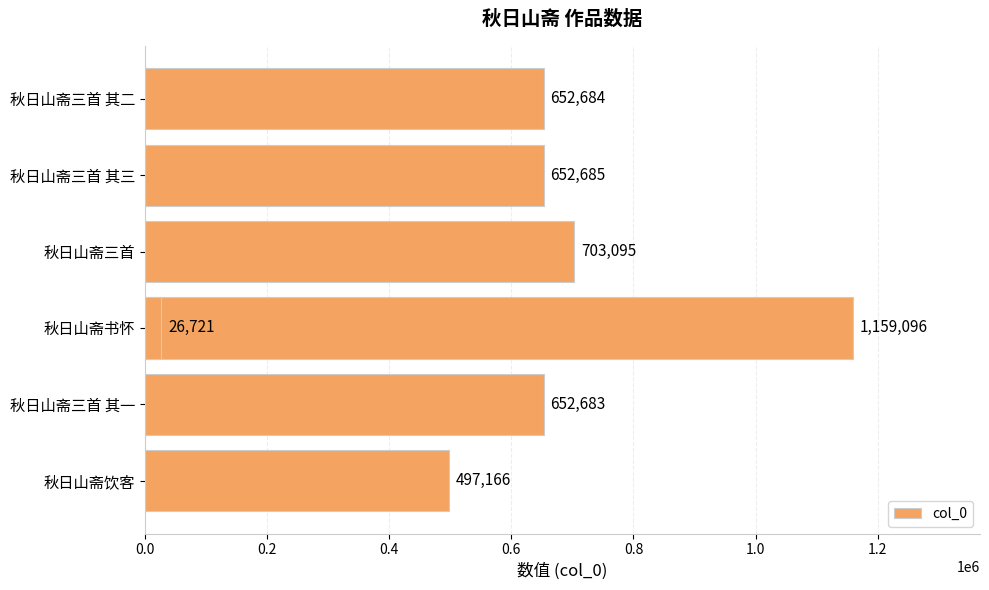

Reading right to left, what are all the values shown in this chart?

652684	652685	26721	703095	1159096	652683	497166